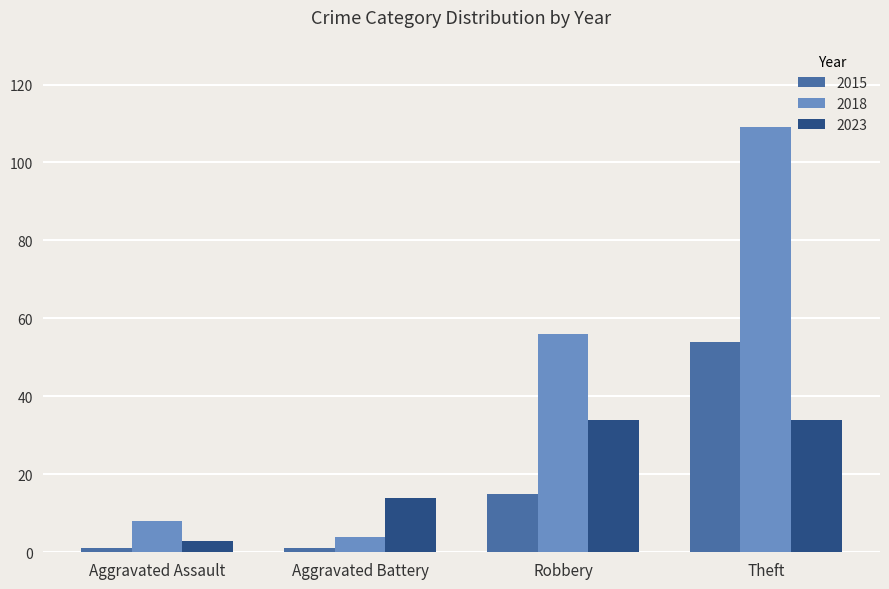

Which series has the largest range (max minus min)?

2018